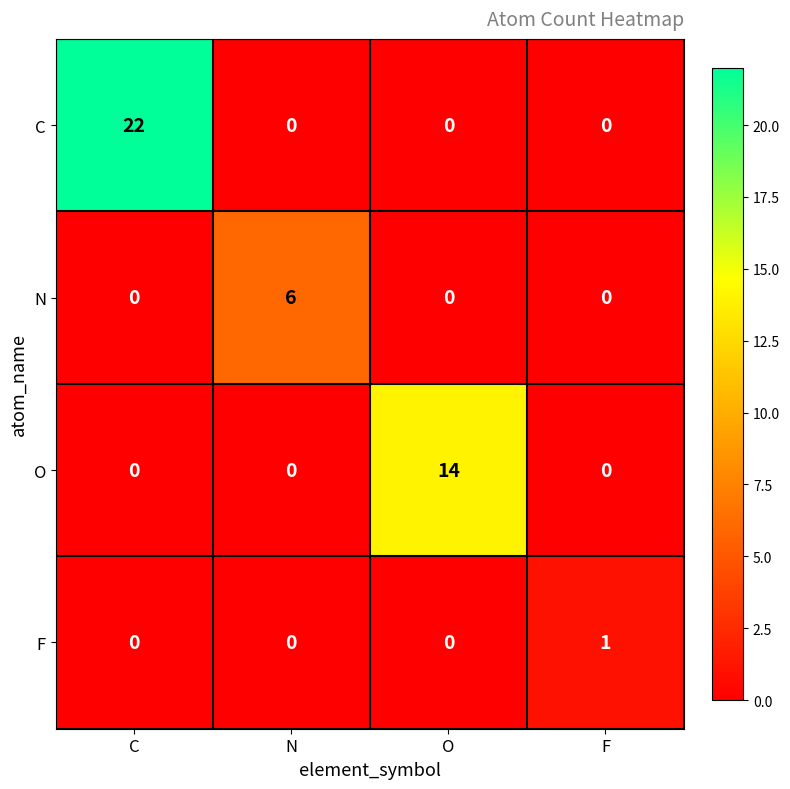

How many categories are shown in the chart?

4